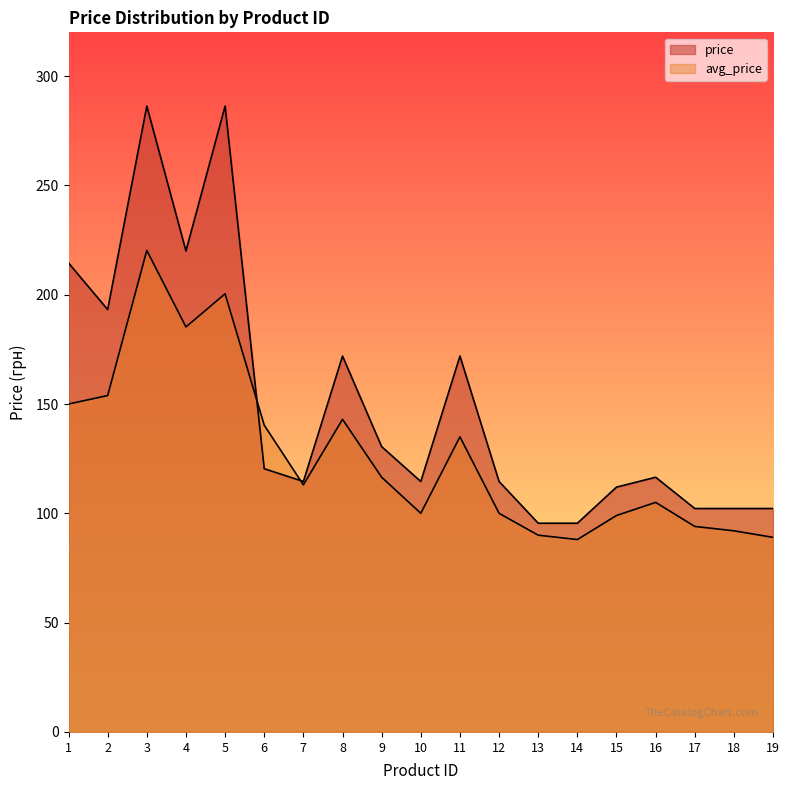

The value of avg_price at 1 is 150.0. True or false?

True